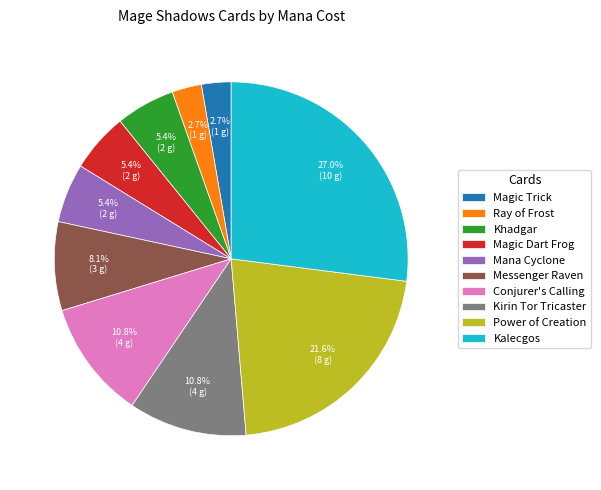

To the nearest percent, what is the difference between the largest and smallest slice percentages?

24%